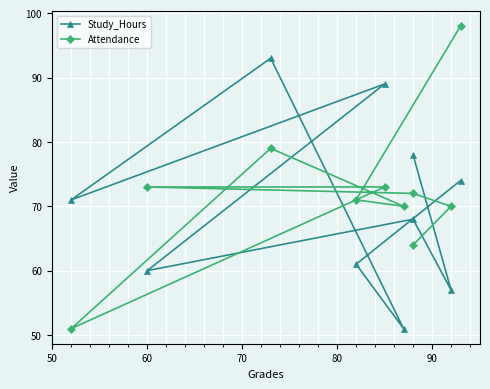

How many interior local peaks does the Study_Hours series have?

3